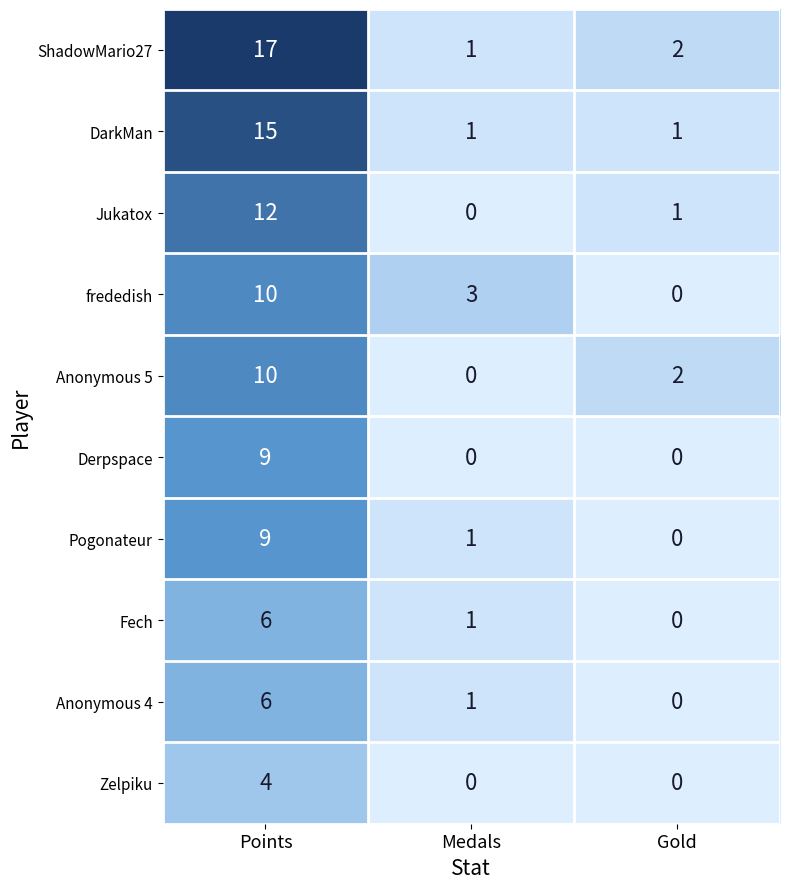

What is the difference between the highest and lowest values at Points?

13